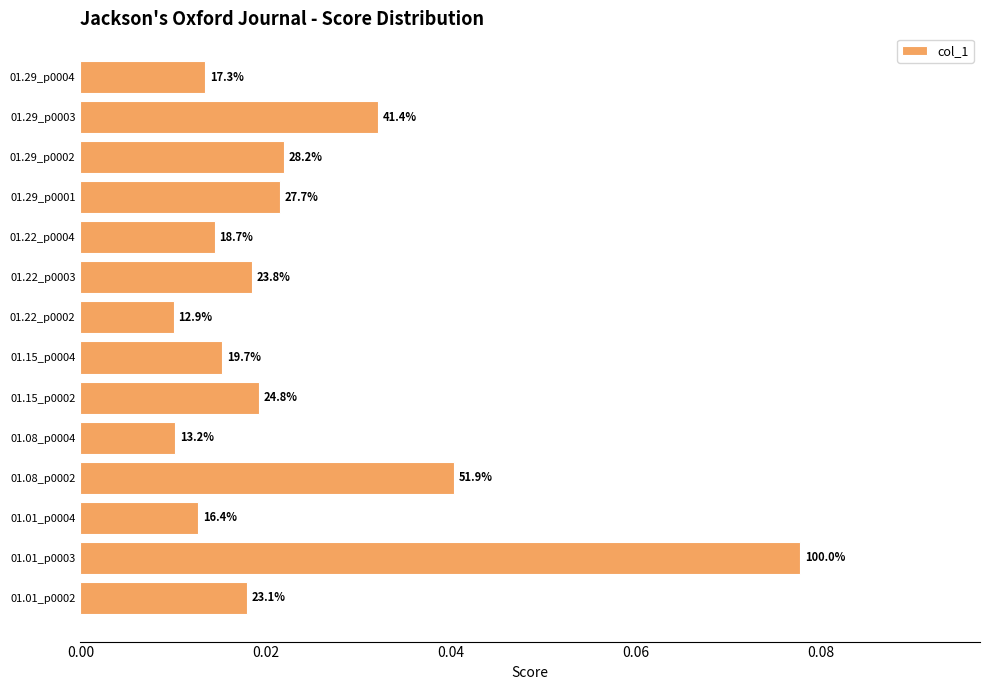

Does the chart contain any negative values?

No